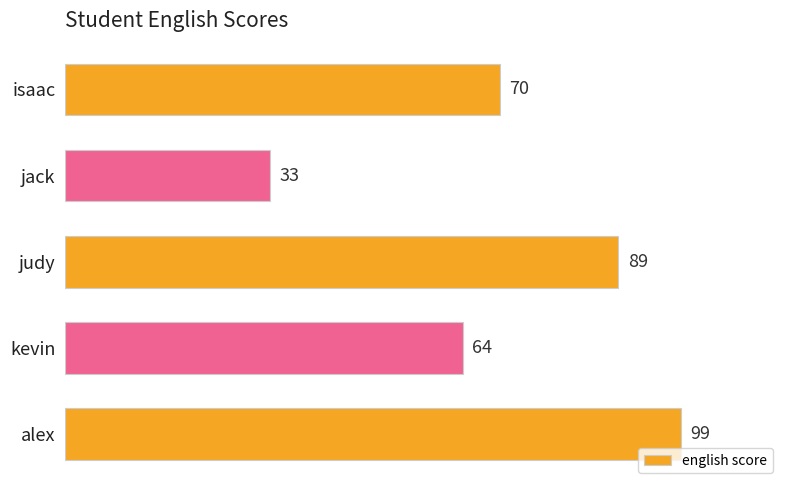

List the labels in order of value, largest first.

alex, judy, isaac, kevin, jack